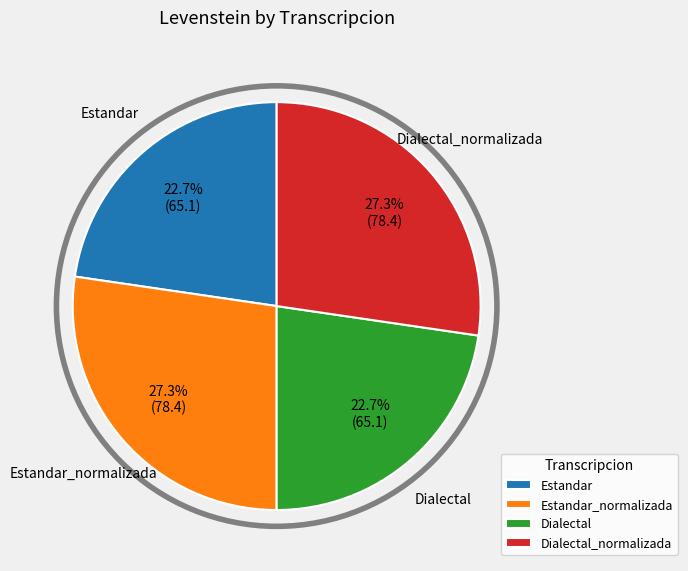

Is there a majority slice in this chart?

No